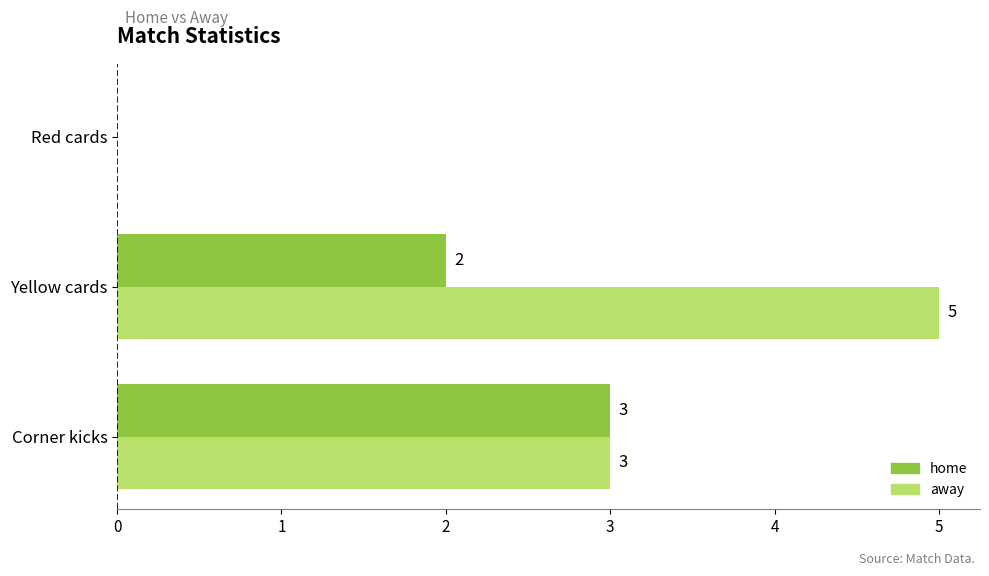

What are all the series names shown in the legend?

home, away